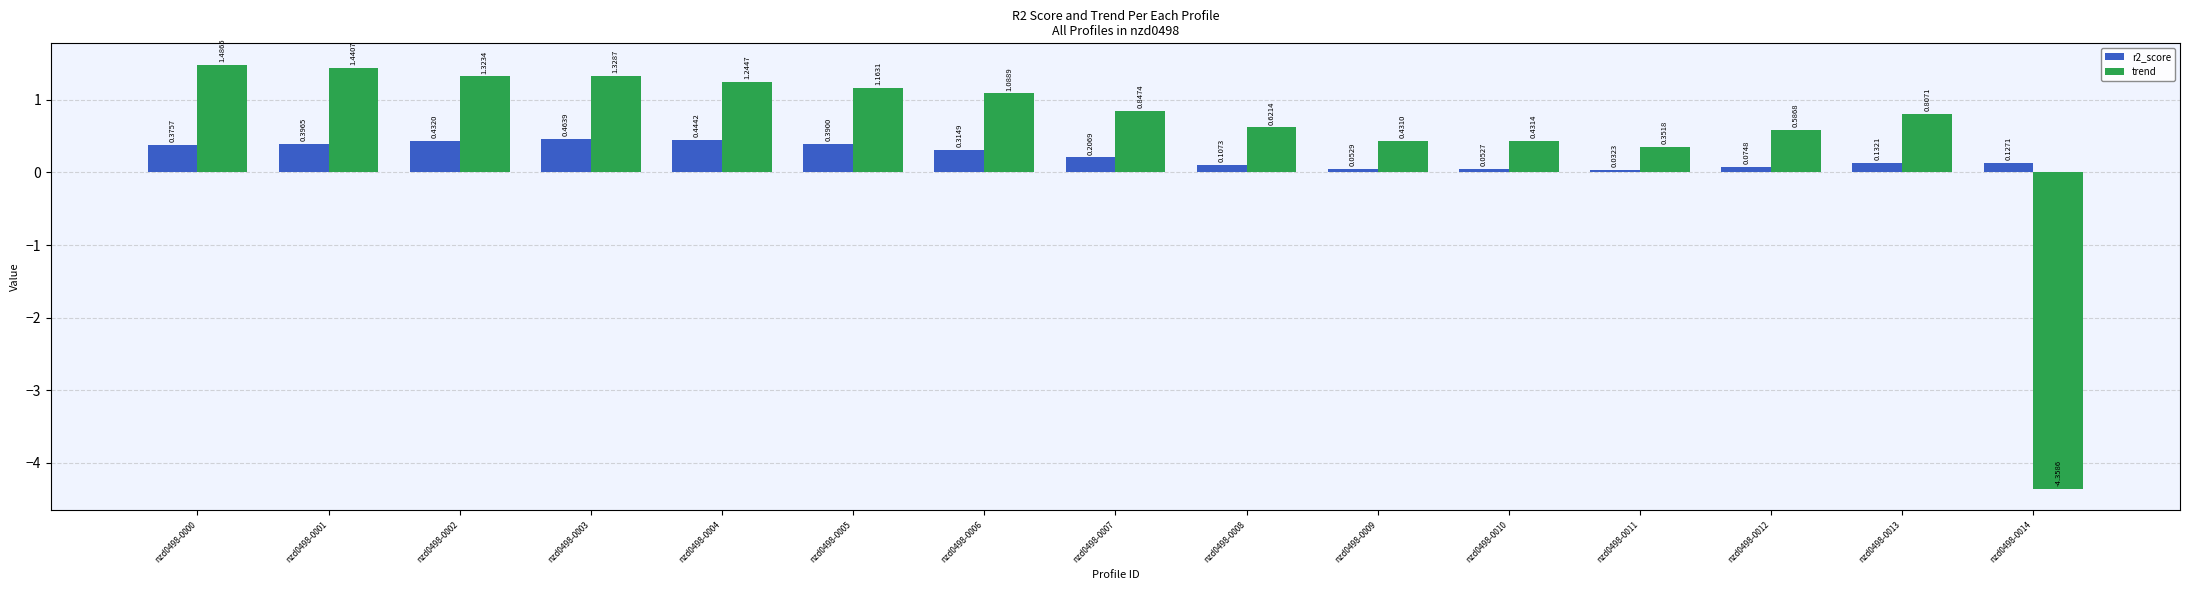

At which category does the chart reach its minimum across all series?

nzd0498-0014